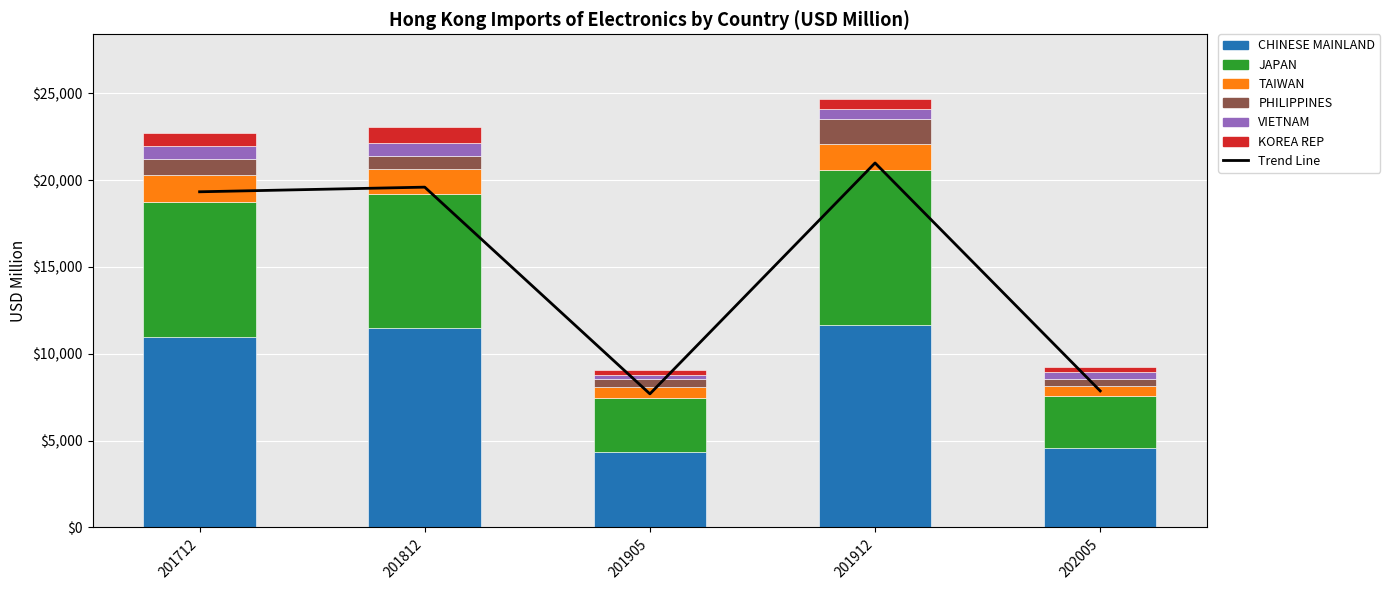

What is the sum of all JAPAN values?

30569.1